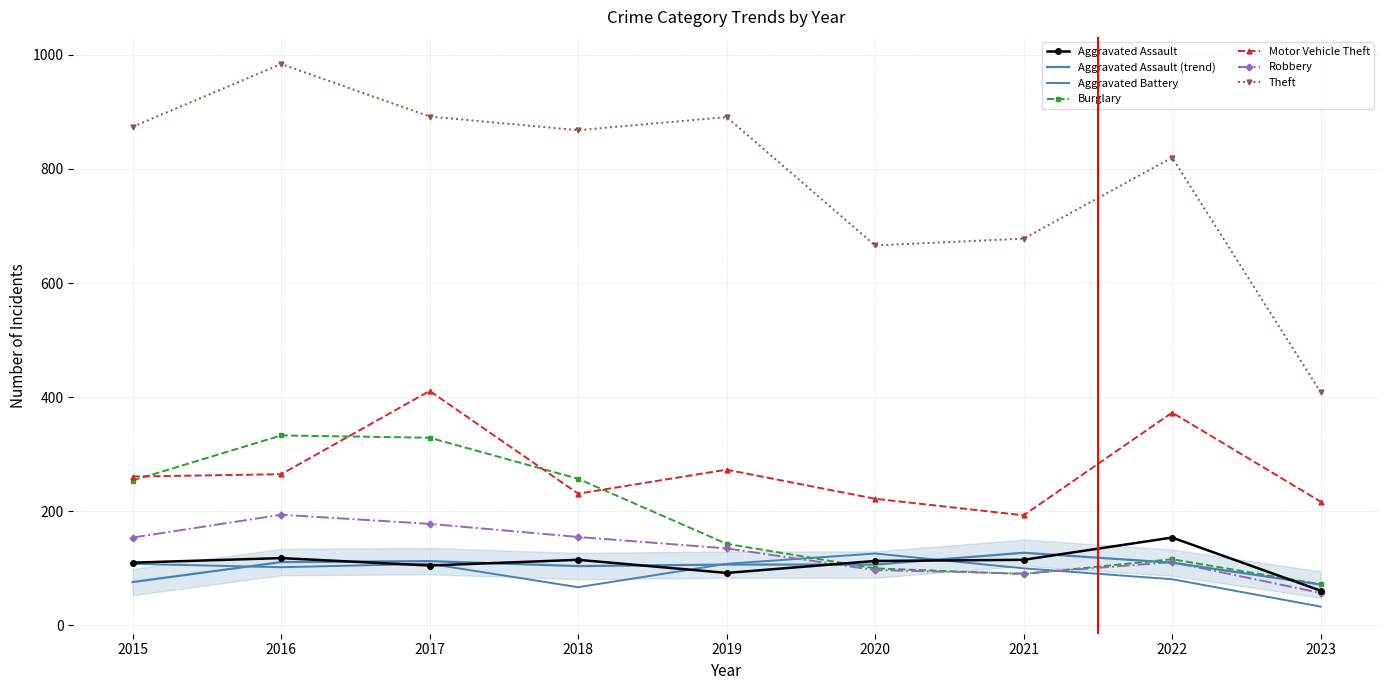

What is the value of the Robbery point at the 1st from the left?

154